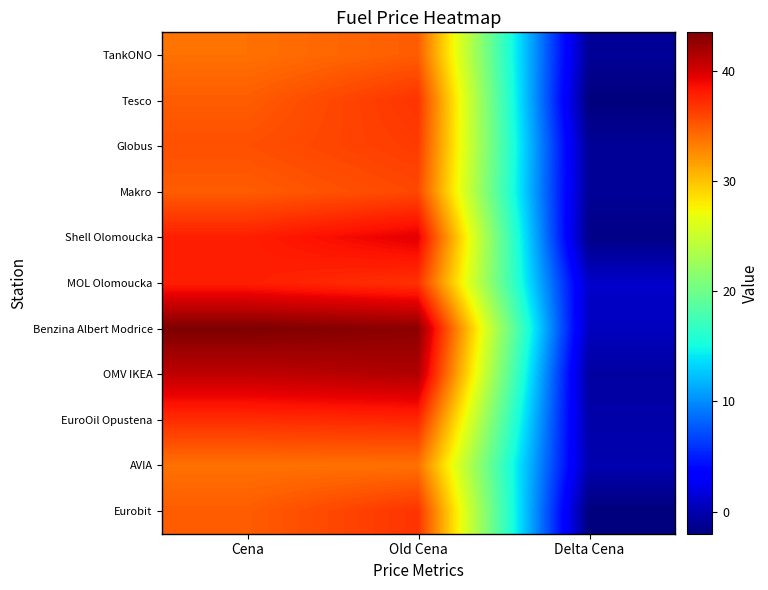

Rank the series by their maximum value, from highest to lowest.

Benzina Albert Modrice, OMV IKEA, Shell Olomoucka, MOL Olomoucka, EuroOil Opustena, Tesco, Eurobit, Globus, Makro, TankONO, AVIA